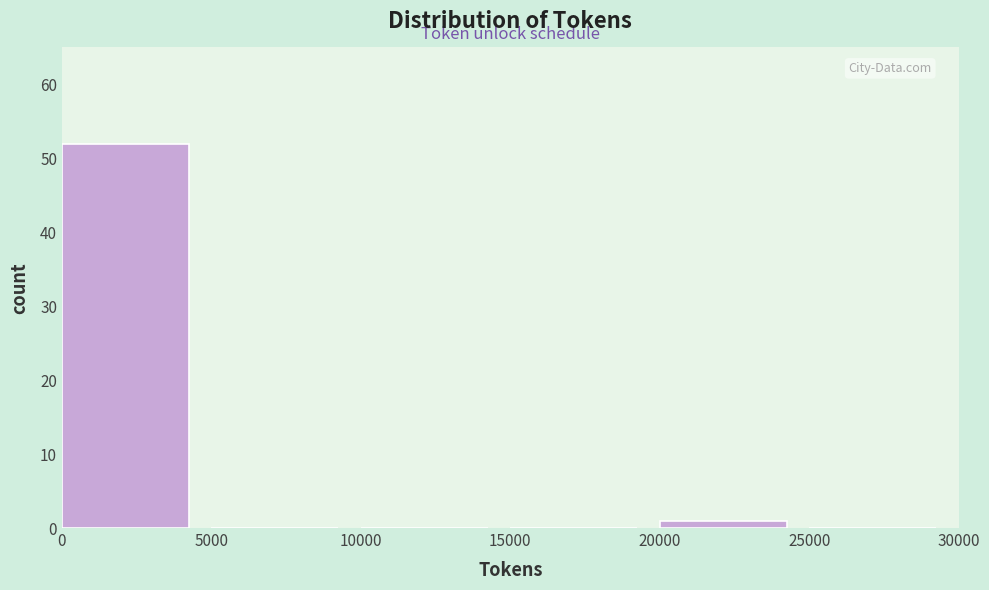

Reading left to right, list every bar in this chart as the range it spans on the x-axis followed by its height. The values are not printed on the chart, so give them approximately, as read against the axis.

0 to 5000: 52
5000 to 10000: 0
10000 to 15000: 0
15000 to 20000: 0
20000 to 25000: 1
25000 to 30000: 0